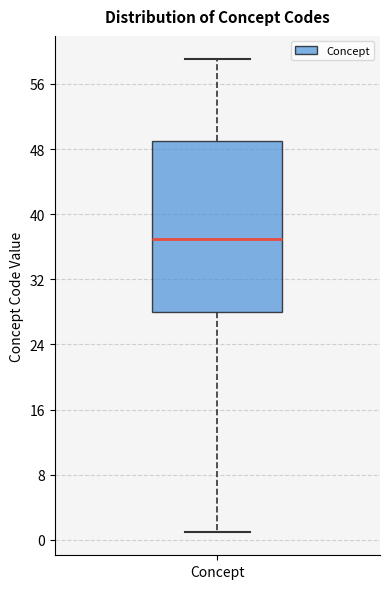

Transcribe this box plot: give where the median line is, the range the box spans, and where the two whiskers end, as read against the y-axis. The values are not printed on the chart, so give them approximately, as read against the axis.

median 37, box 28 to 49, whiskers 1 to 59